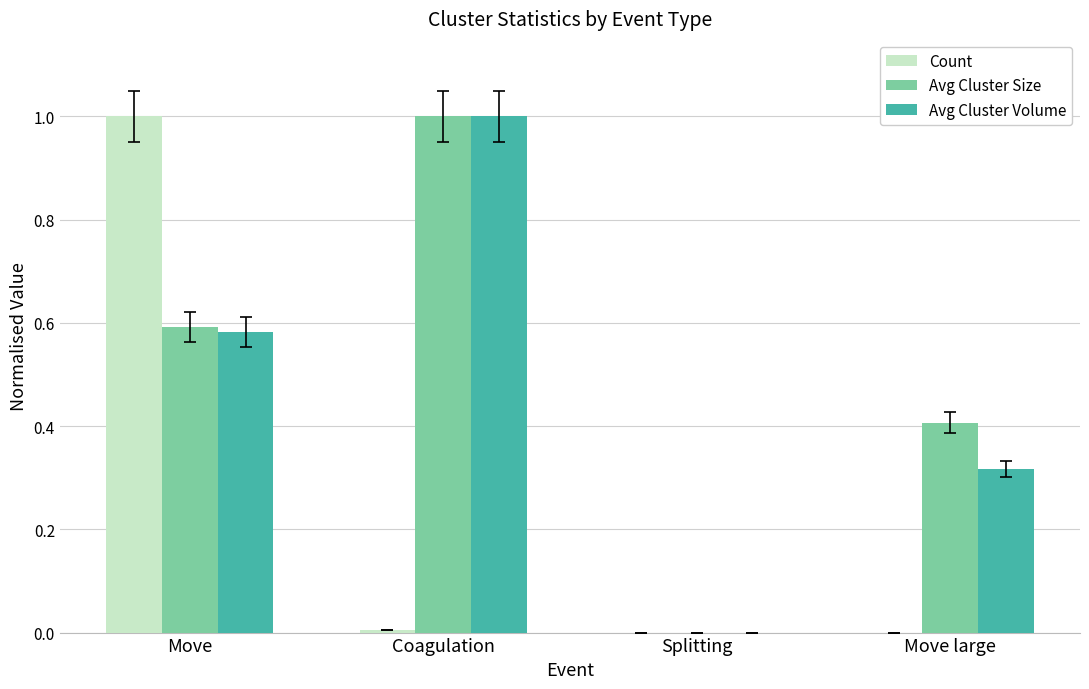

Which category has the highest value in the Avg Cluster Size series?

Coagulation